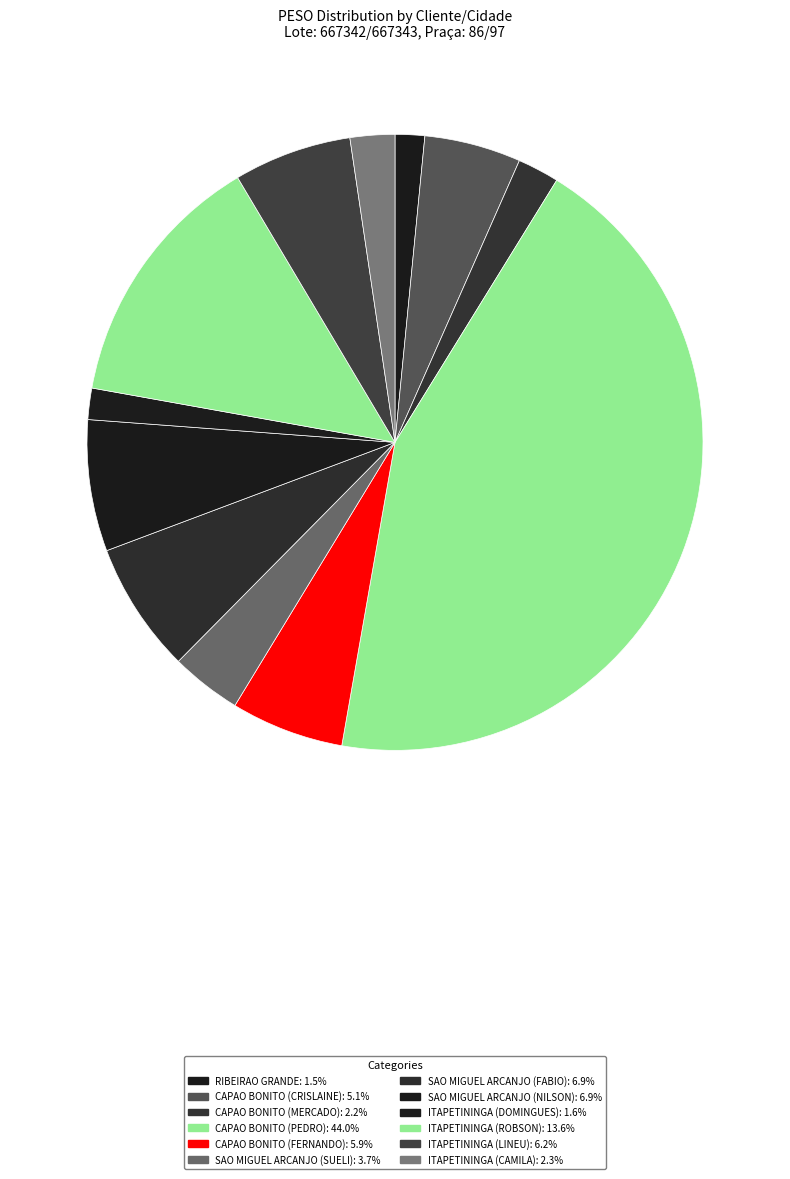

Count the number of slices in the pie.

12